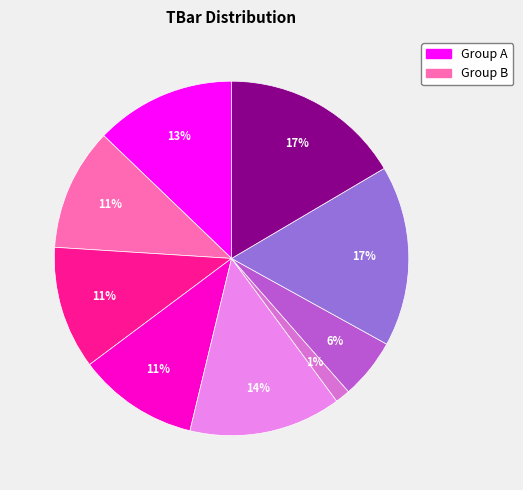

Does any single category account for the majority?

No